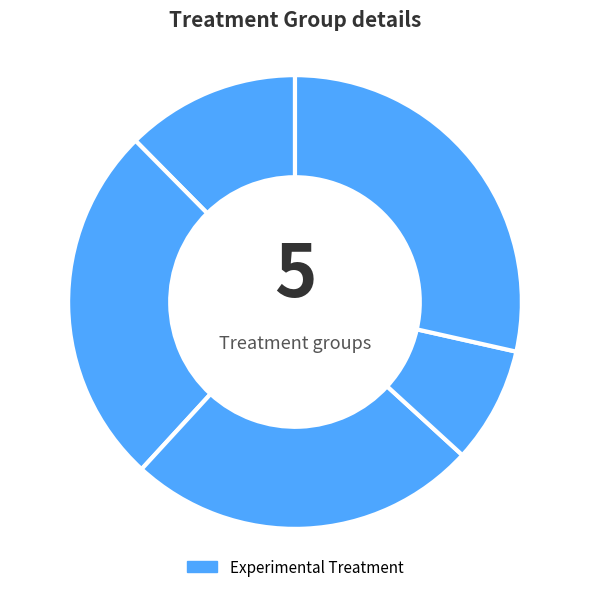

How many slices are in this pie chart?

5